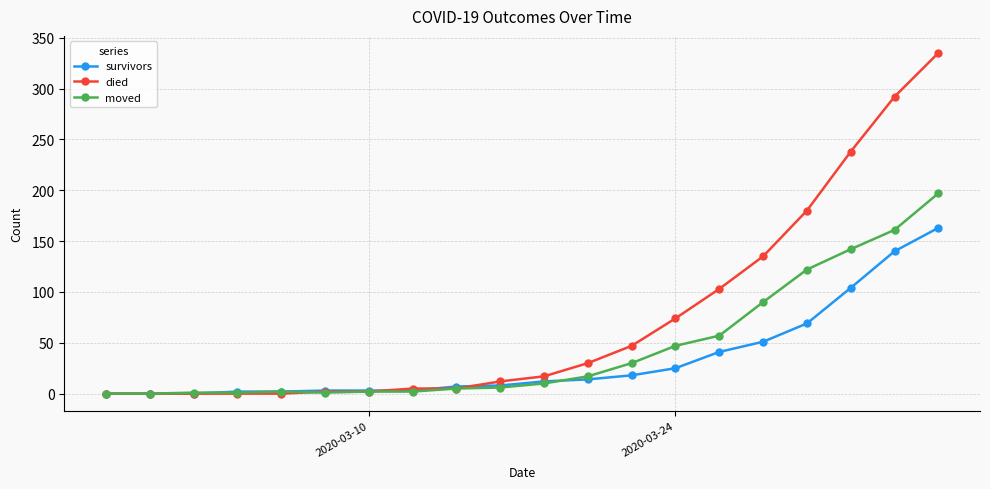

Count the number of categories in the chart.

20